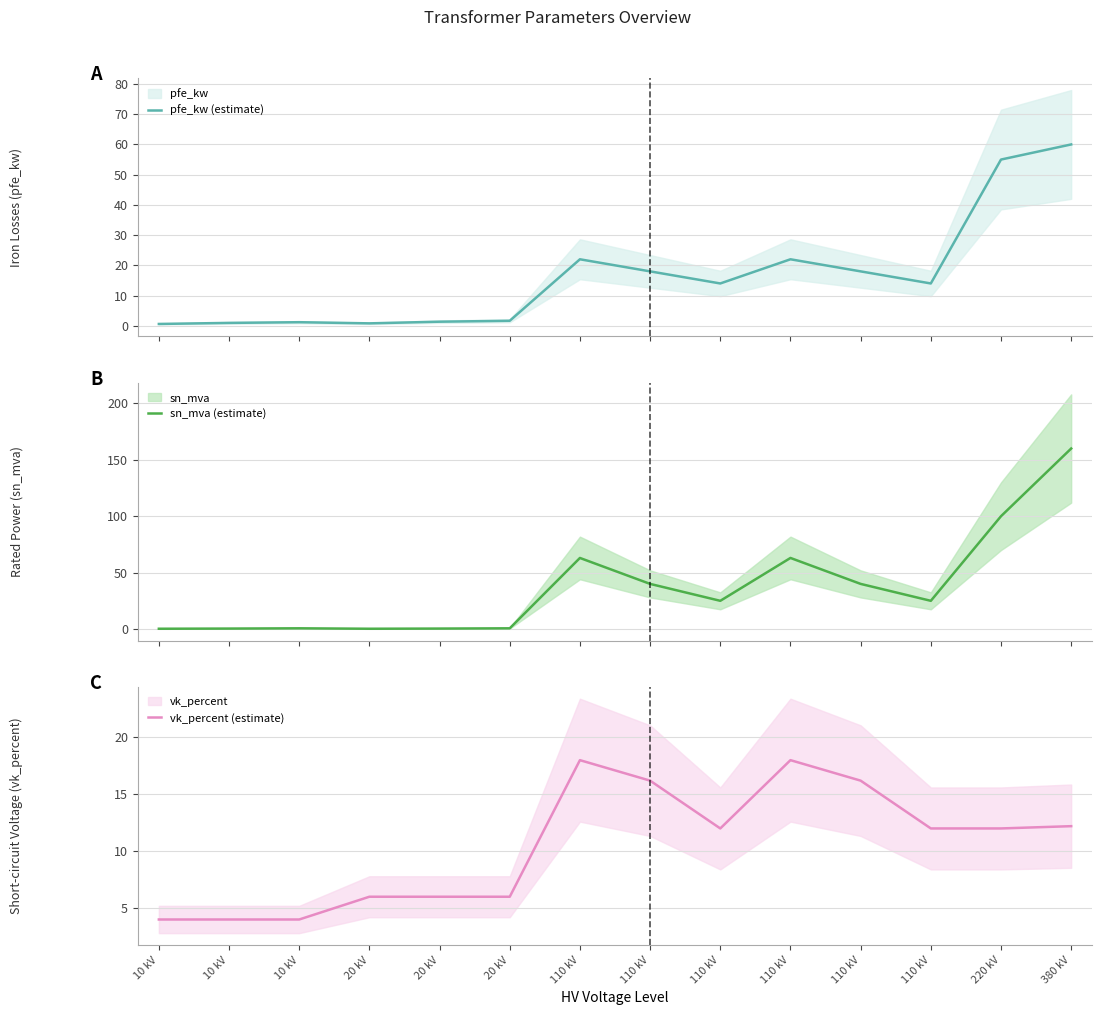

Rank the categories by sn_mva (estimate) value from lowest to highest.

10 kV, 20 kV, 10 kV, 20 kV, 10 kV, 20 kV, 110 kV, 110 kV, 110 kV, 110 kV, 110 kV, 110 kV, 220 kV, 380 kV